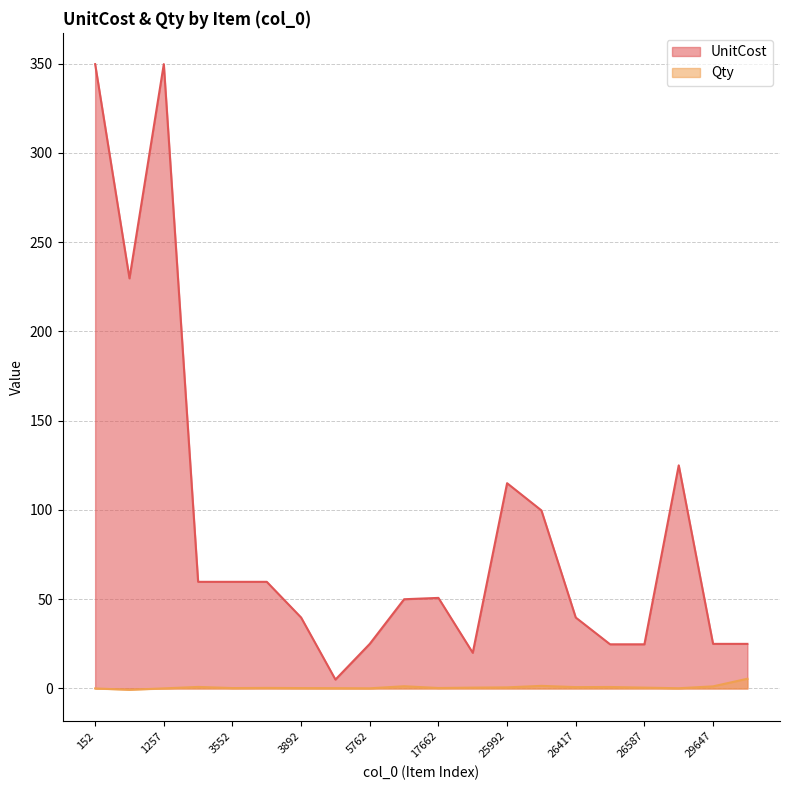

True or false: UnitCost has a value of 25.0 at 29647.

True